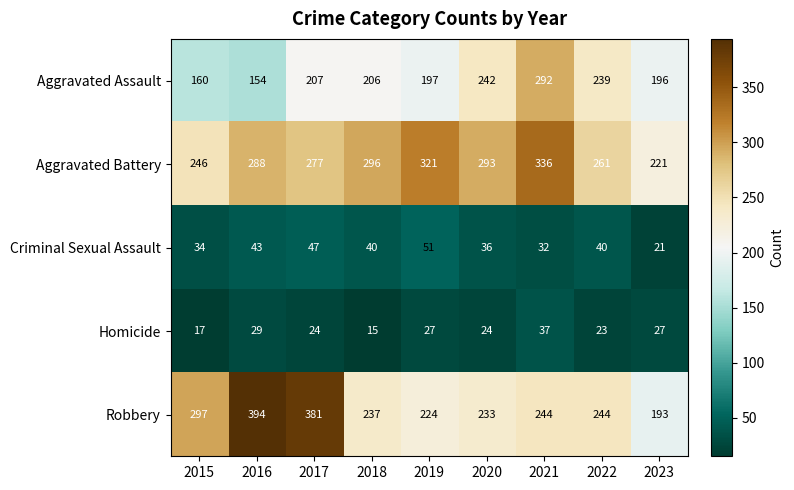

What is the average value of the Homicide series?

25